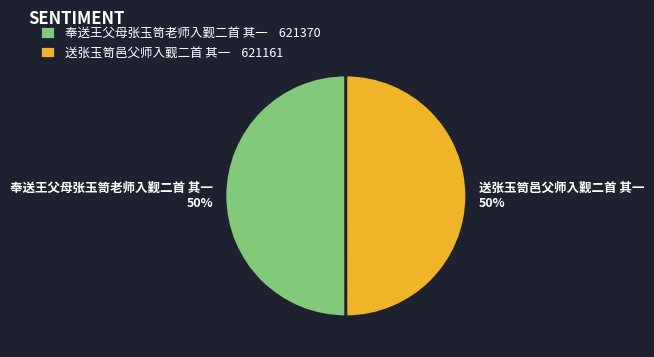

To the nearest percent, what is the combined percentage of 奉送王父母张玉笥老师入觐二首 其一 50% and 送张玉笥邑父师入觐二首 其一 50%?

100%